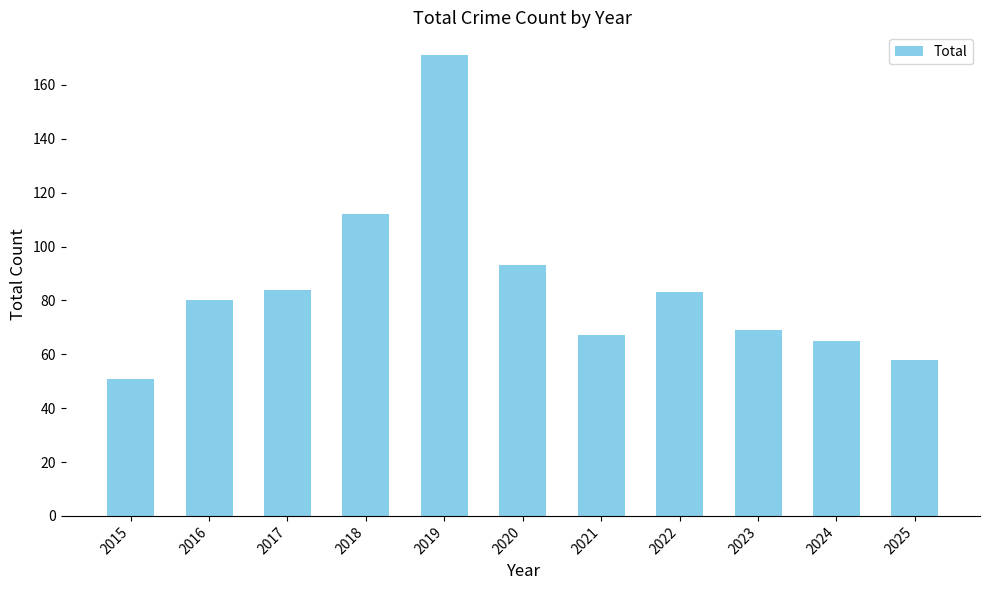

Is it true that the value at 2023 is 113?

False